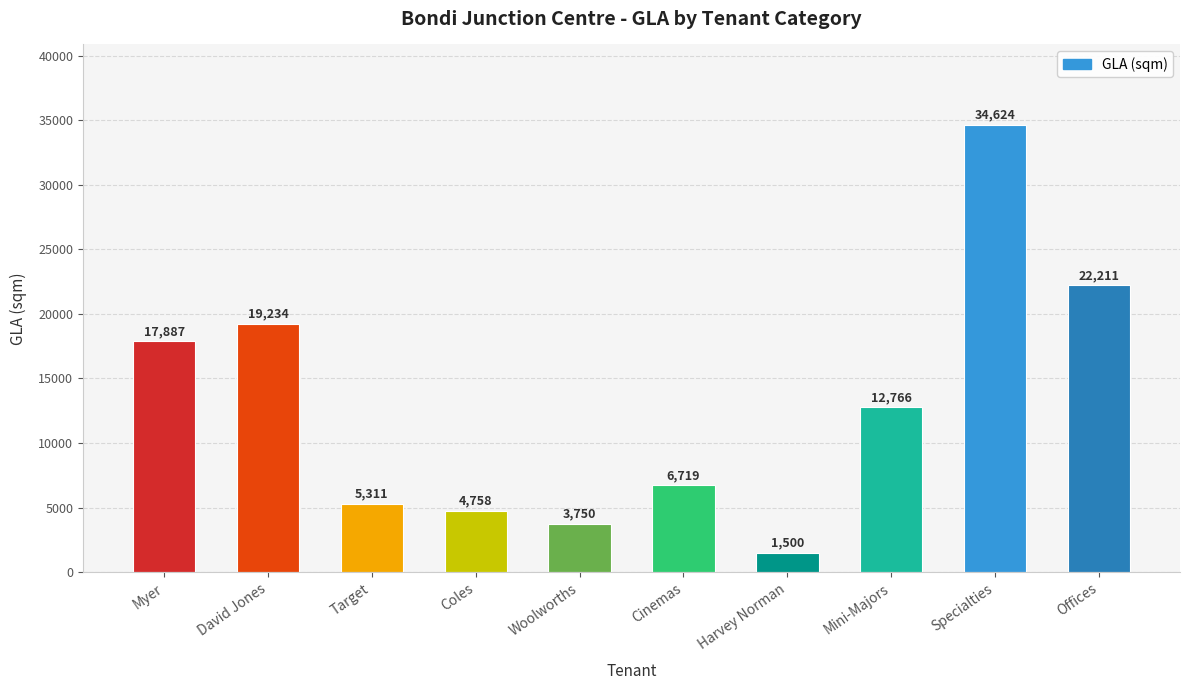

How many data points are less than 12765?

5